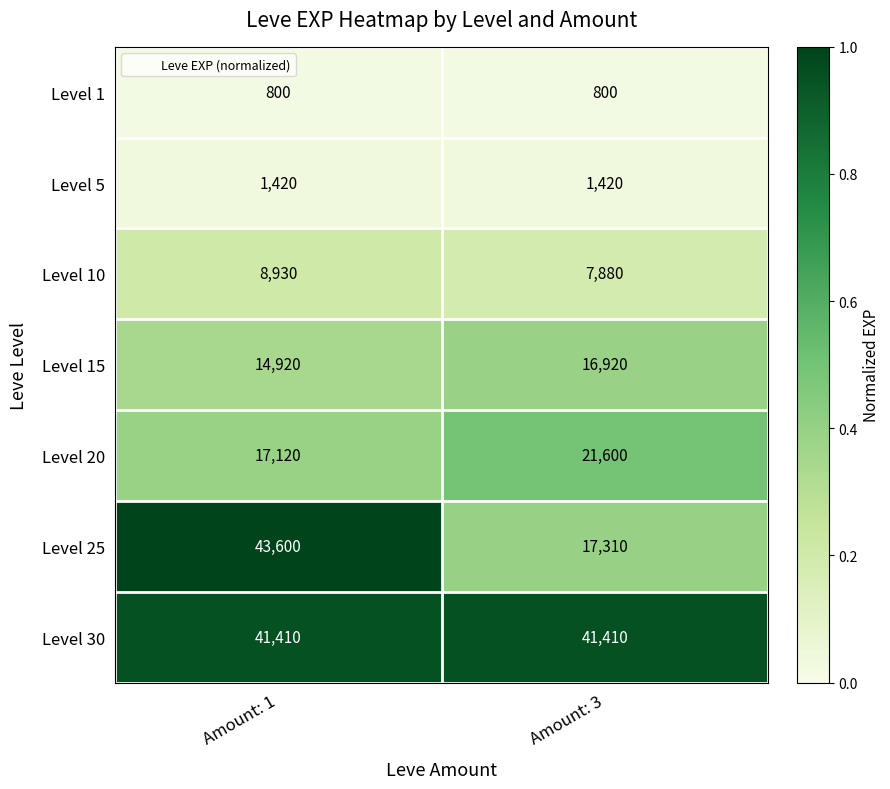

List the series in order of their peak value, lowest first.

Level 1, Level 5, Level 10, Level 15, Level 20, Level 30, Level 25